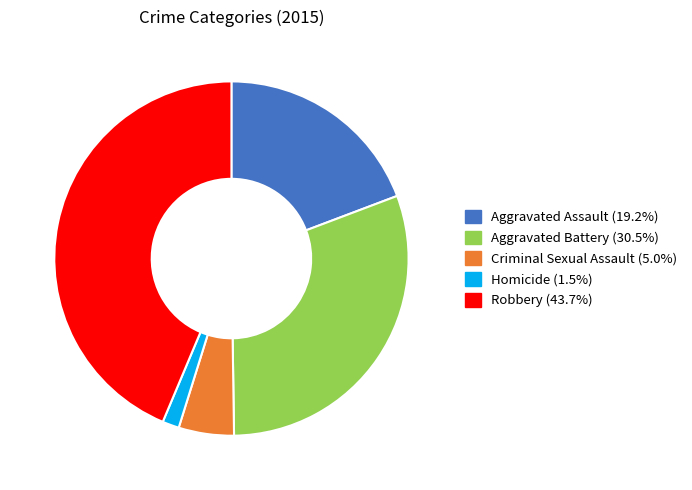

Which slice is the smallest?

Homicide